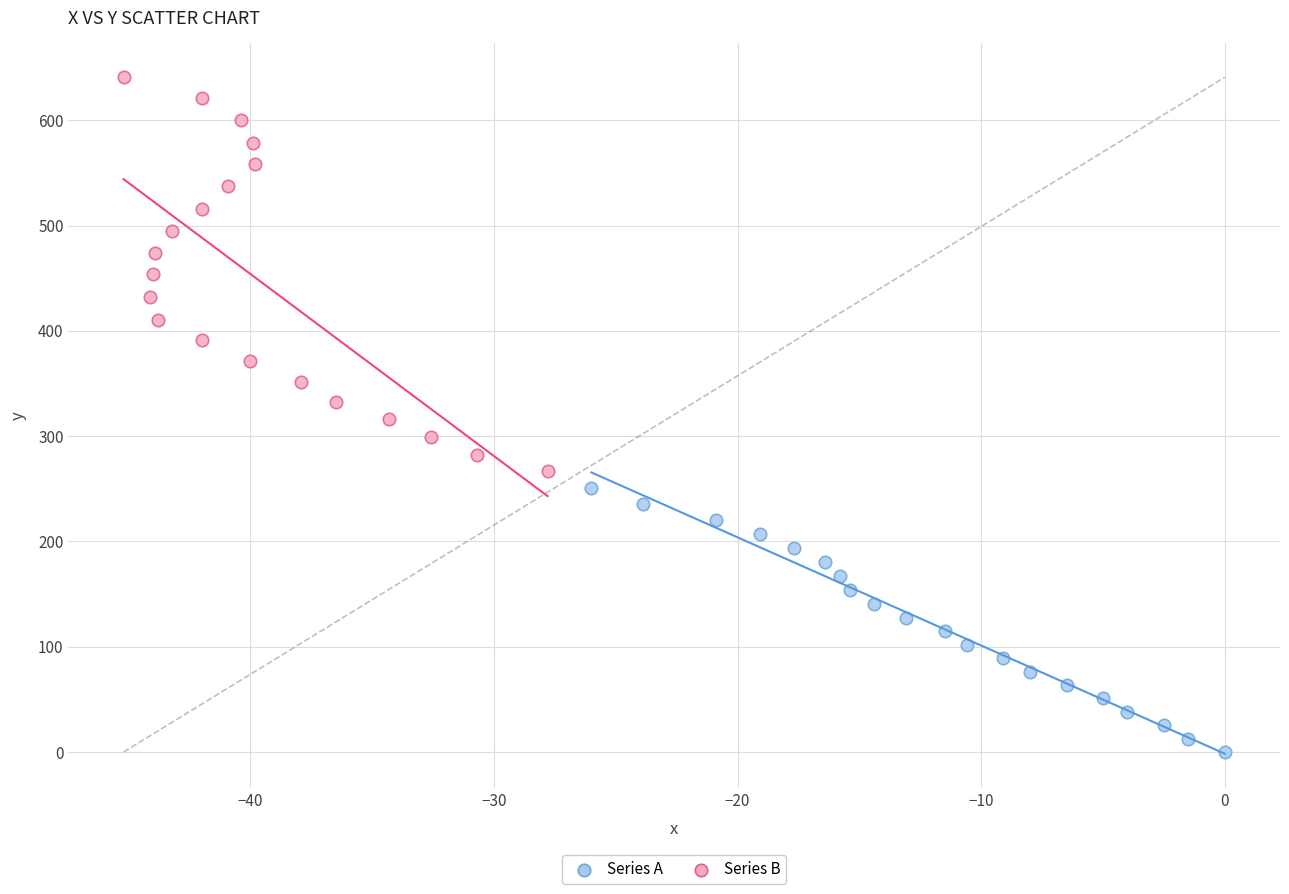

Which series has the largest Y range (max minus min)?

Series B